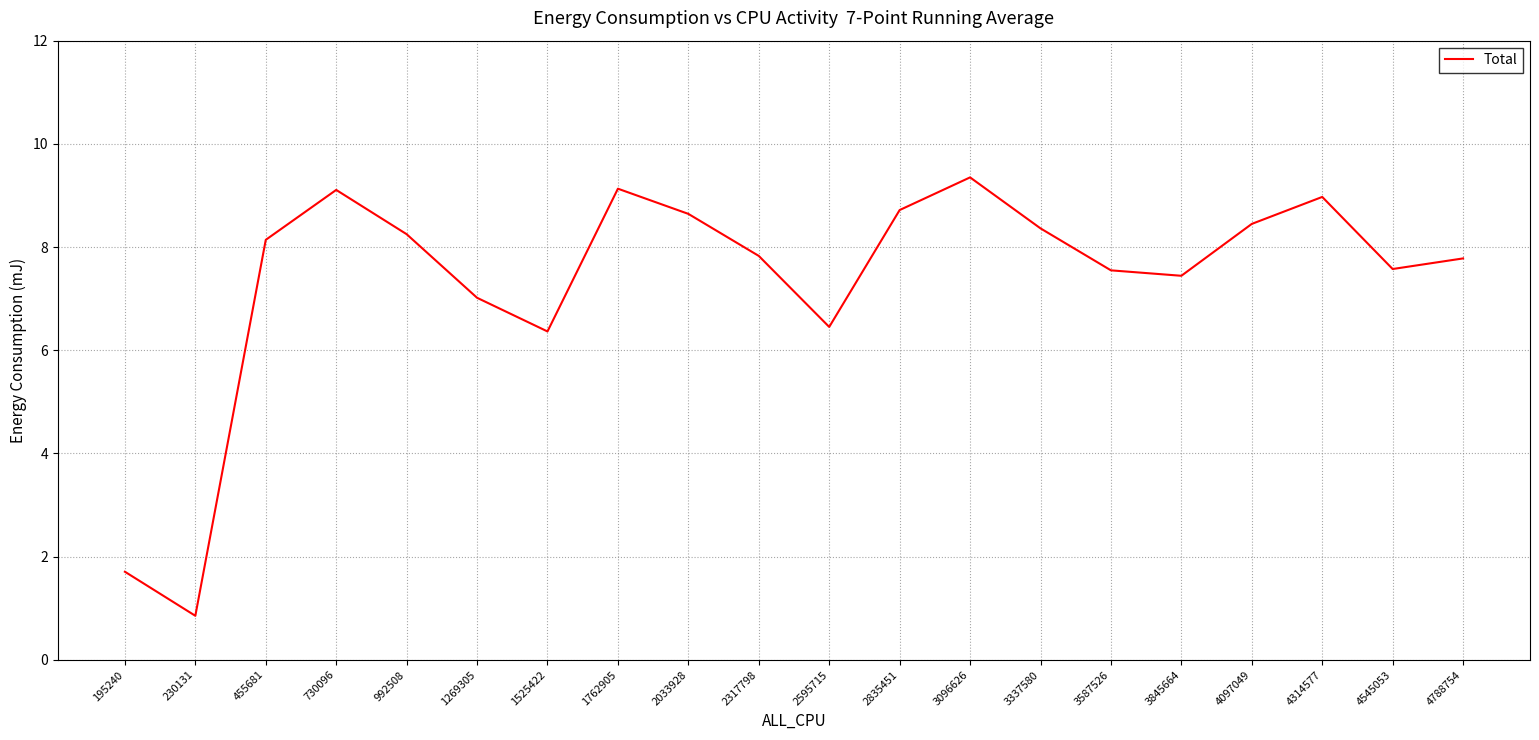

The chart shows a value of 1.7 at 195240. True or false?

True